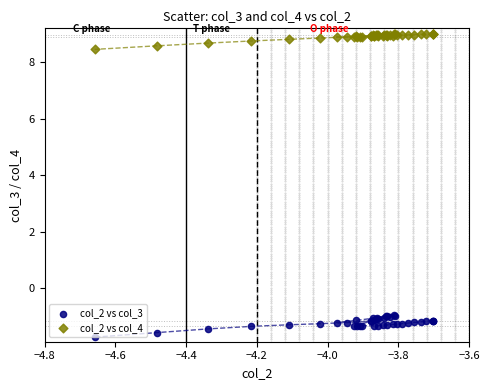

Which series contains the highest Y value?

col_2 vs col_4